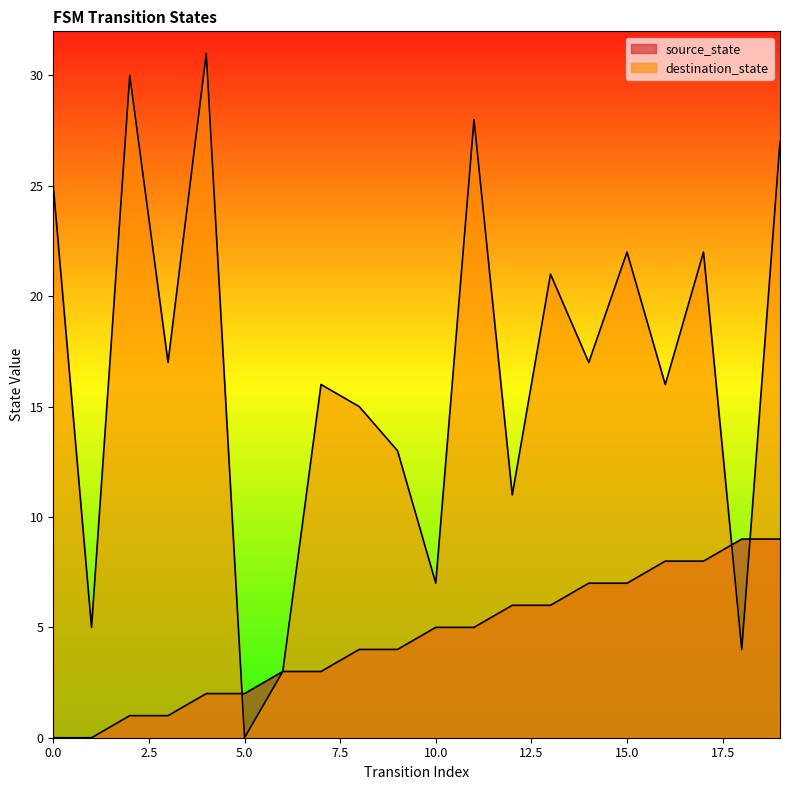

List the labels in order of source_state value, smallest first.

0, 1, 2, 3, 4, 5, 6, 7, 8, 9, 10, 11, 12, 13, 14, 15, 16, 17, 18, 19